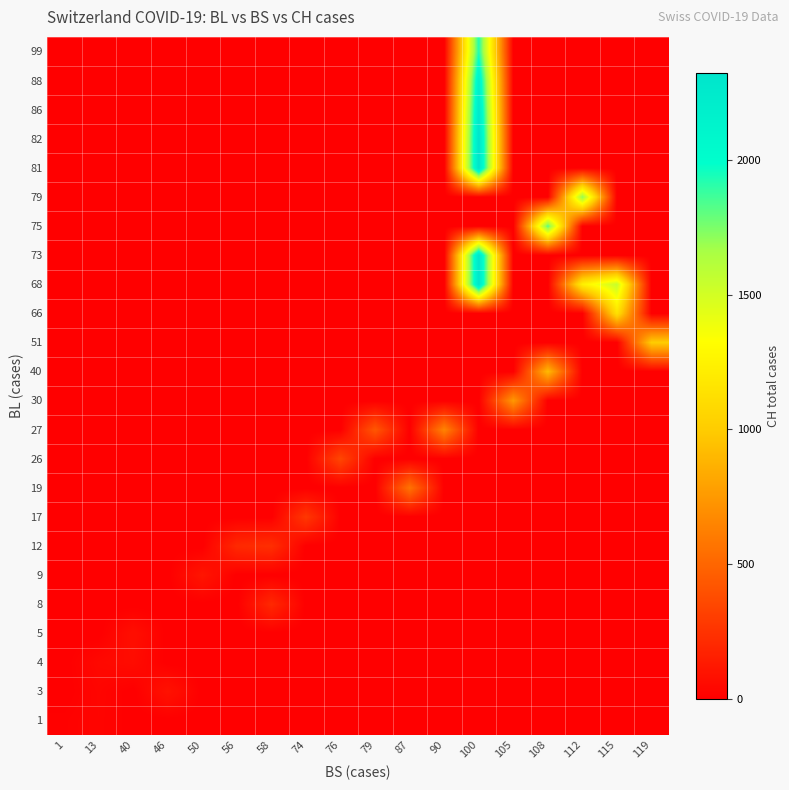

Between 108 and 90, which is larger?

108